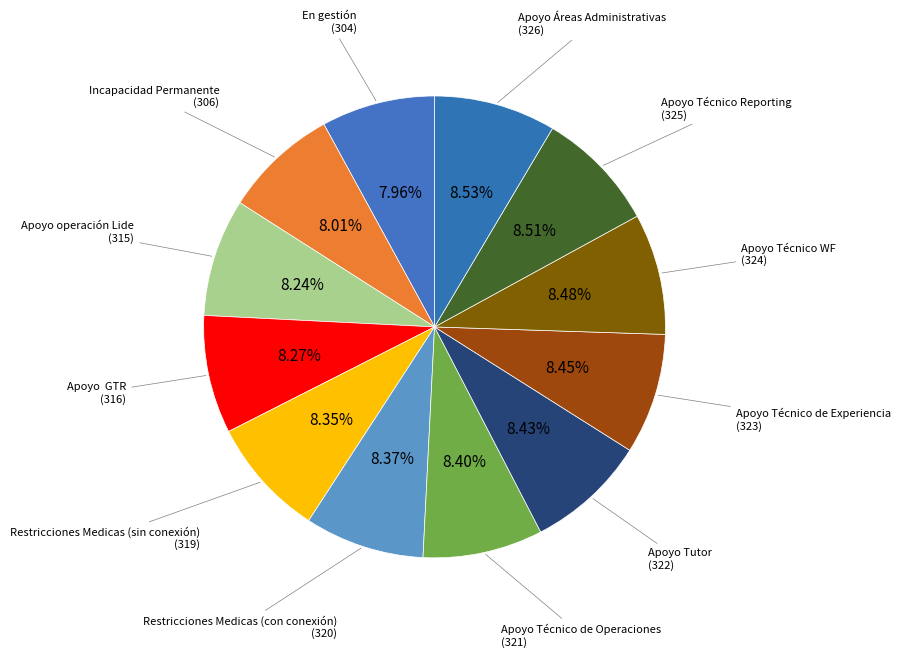

How many segments does this pie chart have?

12